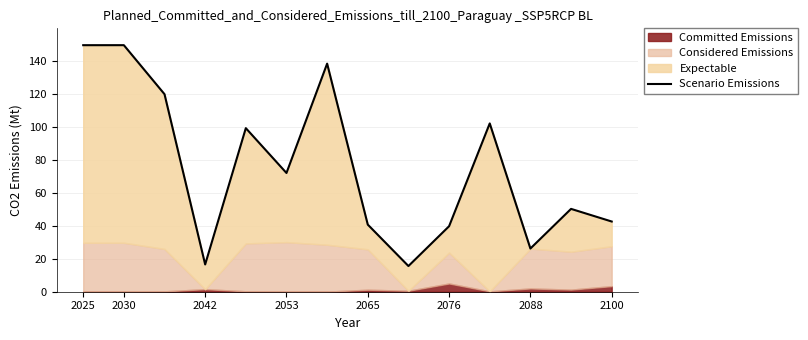

What value does the data have at 10?

102.2